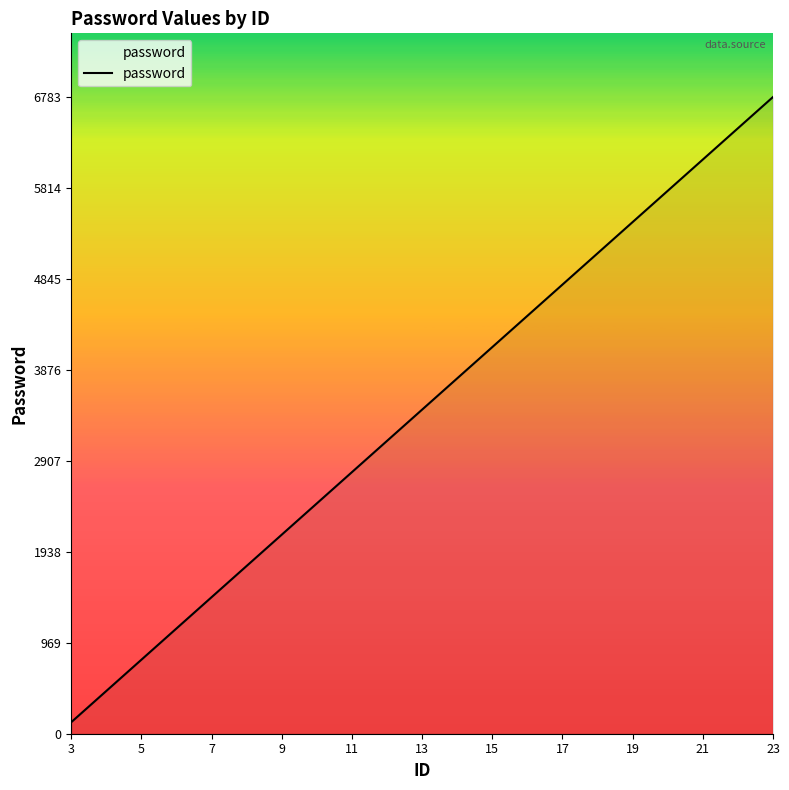

What is the difference between the maximum and minimum values?

6660